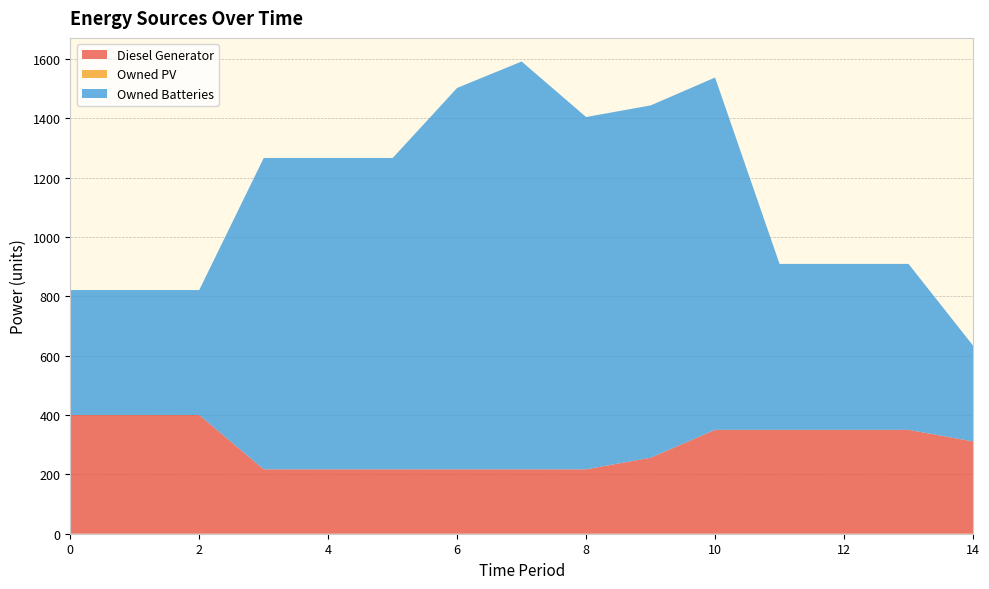

Reading left to right, transcribe all the data shown in this chart.

Diesel Generator: 400	400	400	217	217	217	217	217	217	256	350	350	350	350	311
Owned PV: 0	0	0	0	0	0	0	0	0	0	0	0	0	0	0
Owned Batteries: 421	421	421	1049	1049	1049	1285	1374	1187	1187	1187	559	559	559	323